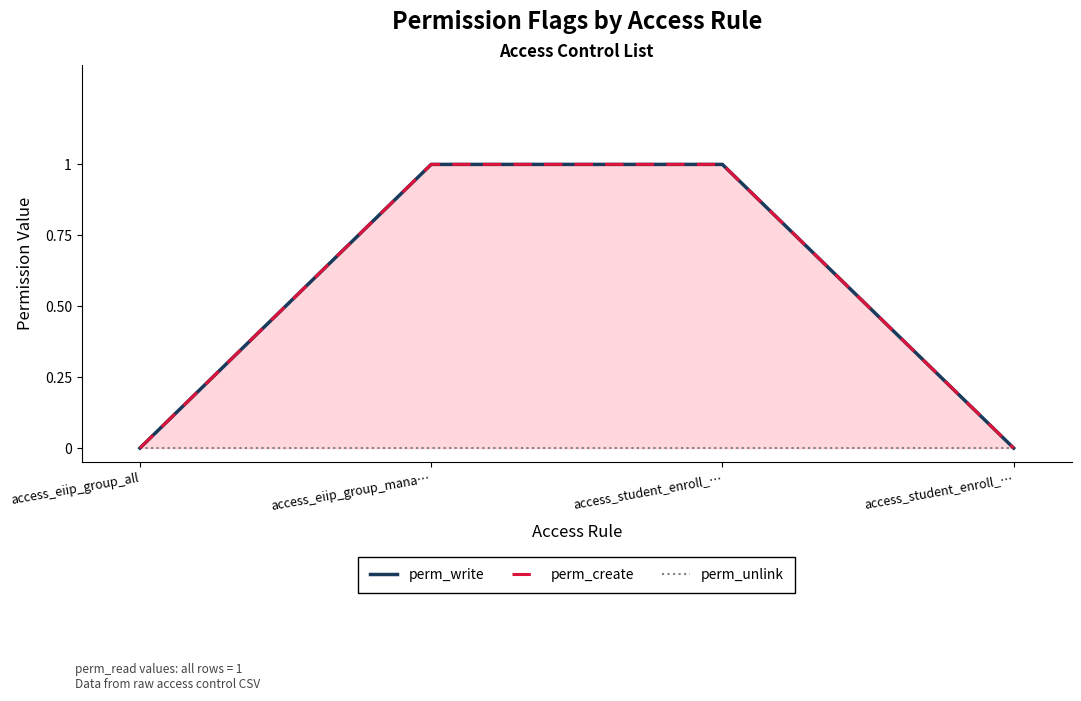

Where is perm_write nearest to the value 0?

access_eiip_group_all